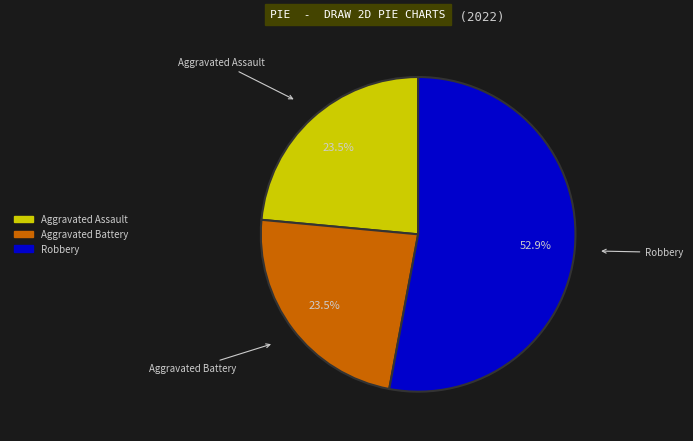

Which slice is the largest?

Robbery